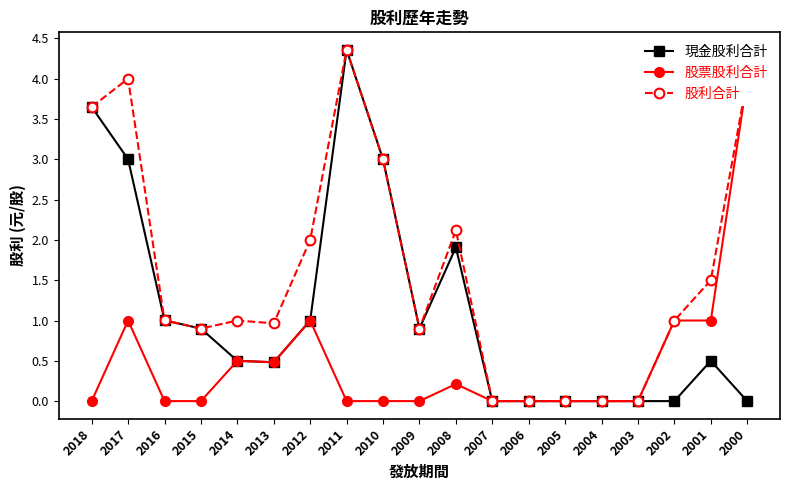

Which category has the lowest value in the 現金股利合計 series?

2007